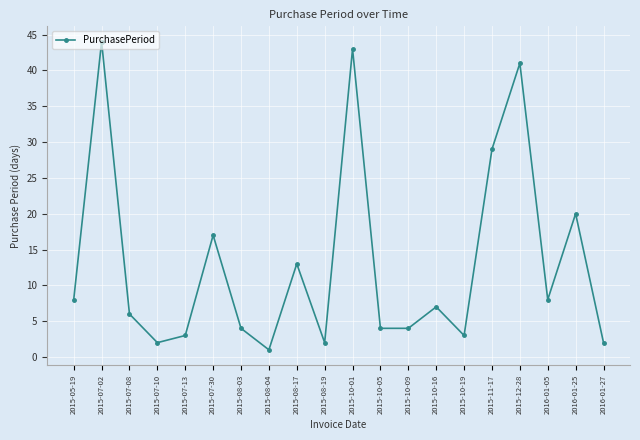

At which label is the value closest to 22?

2016-01-25